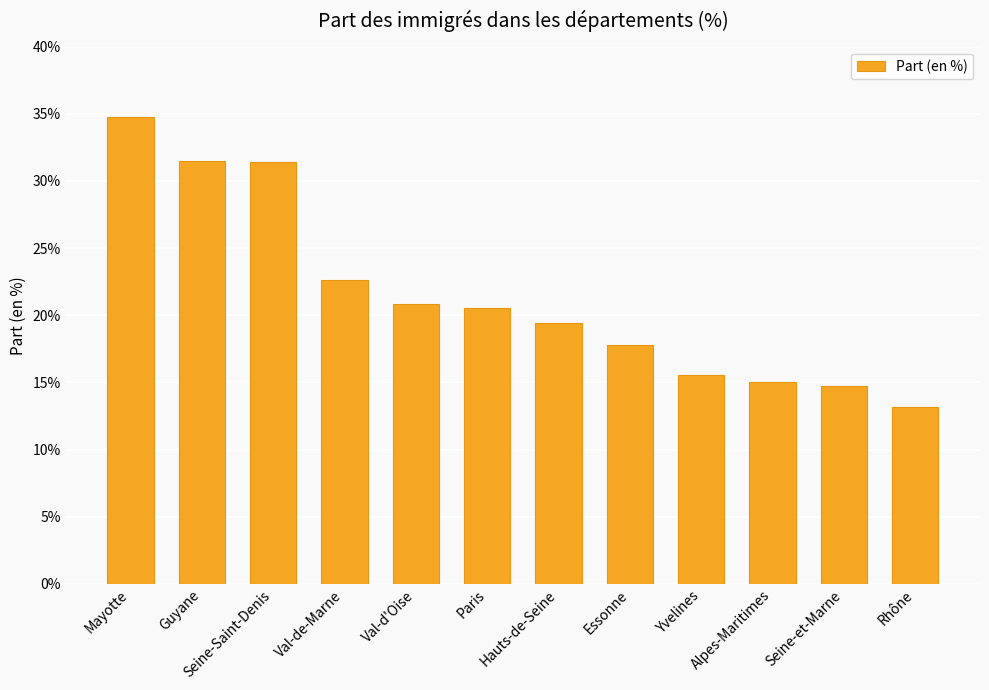

What is the approximate value at Seine-Saint-Denis?

31.4